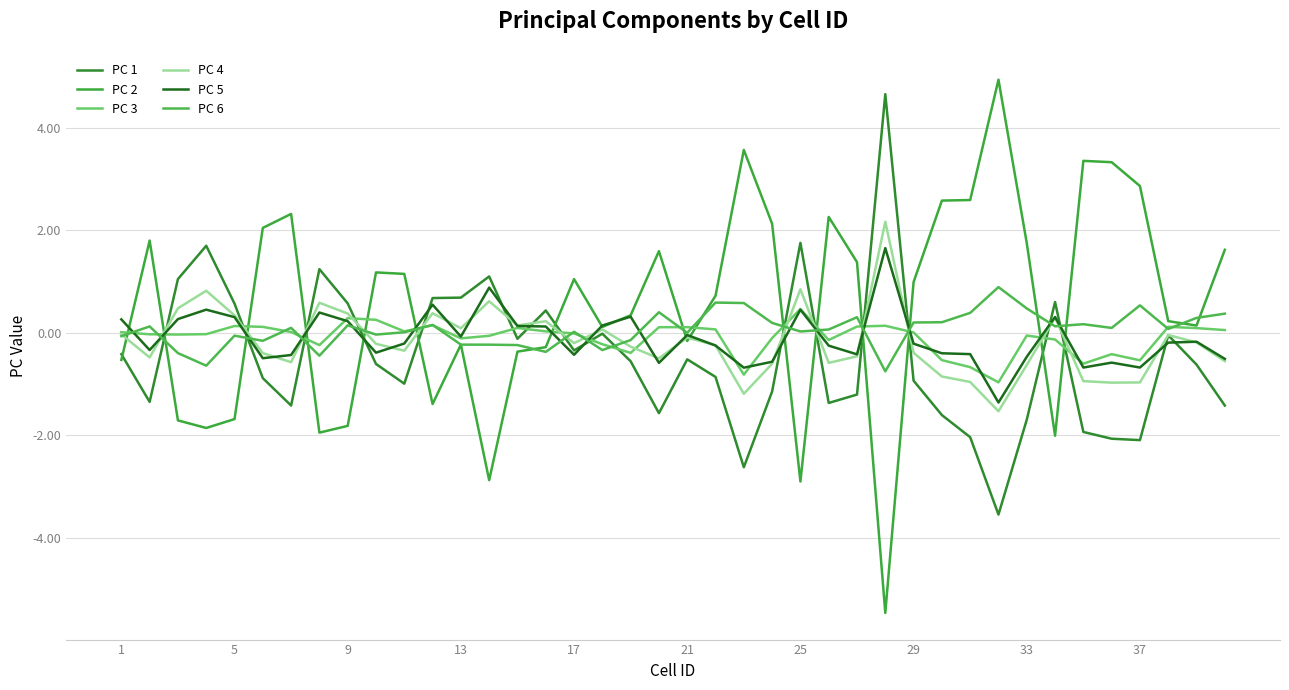

What are all the series names shown in the legend?

PC 1, PC 2, PC 3, PC 4, PC 5, PC 6